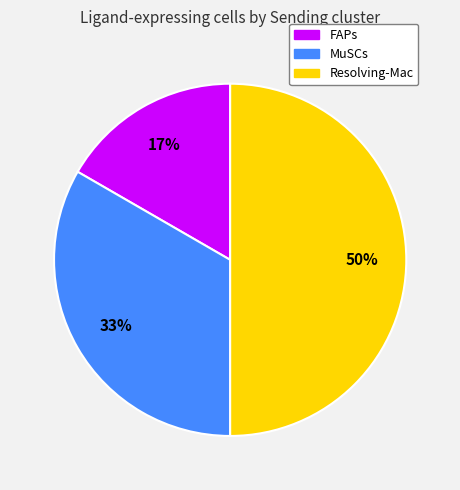

To the nearest percent, what percentage of the pie is FAPs?

17%